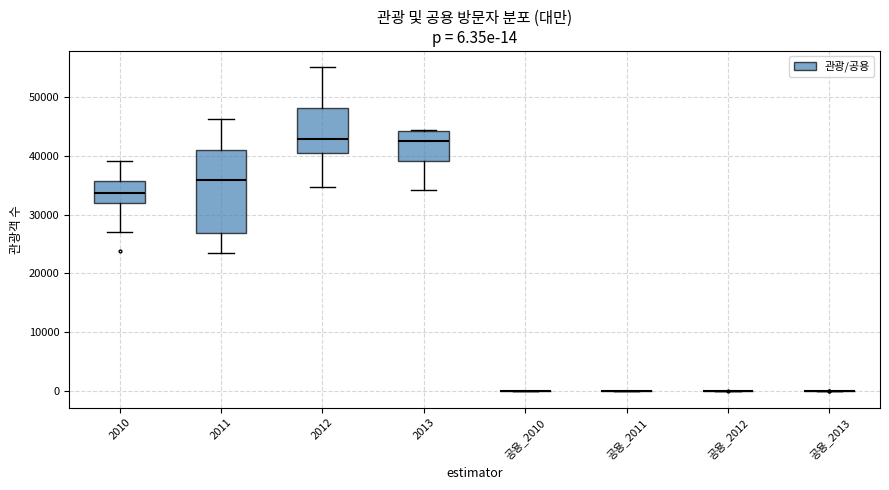

Comparing the boxes themselves (not the whiskers), which one is the tallest?

2011